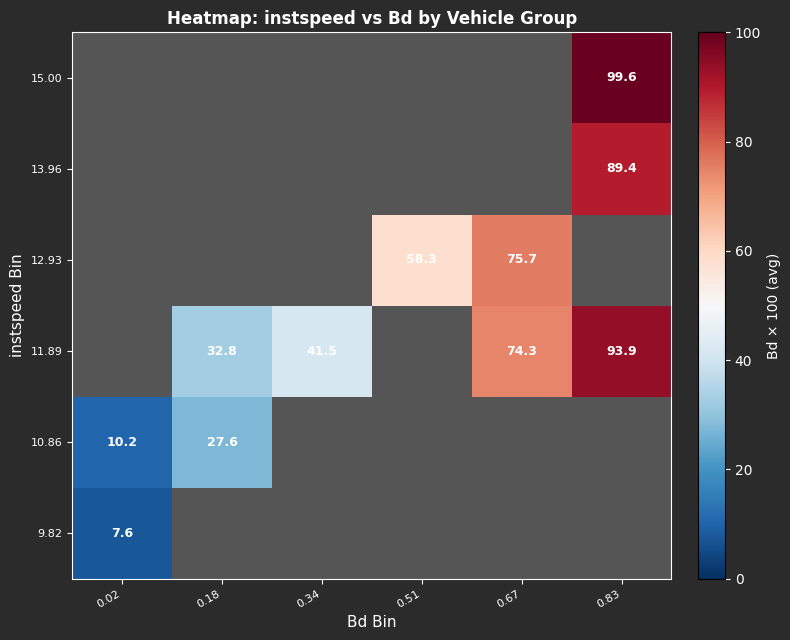

Is the value of 9.82 at 0.02 greater than the value of 15.00 at 0.83?

No